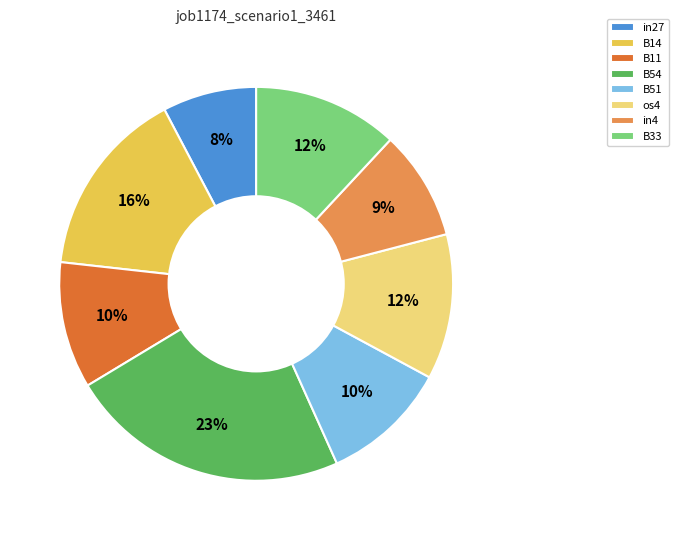

Count the number of slices in the pie.

8